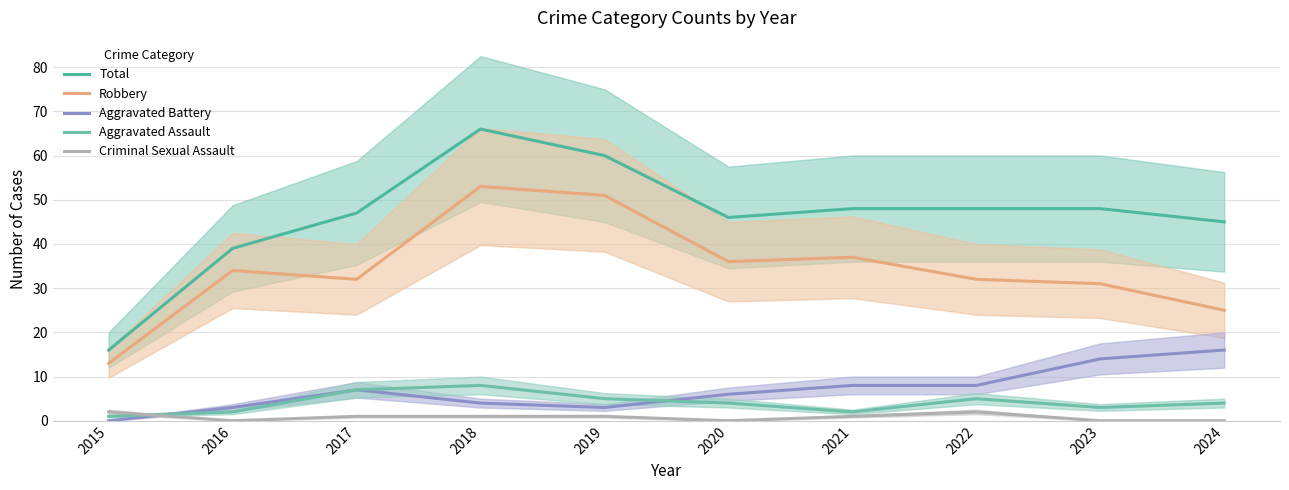

How many values in the Aggravated Assault series exceed 4?

4